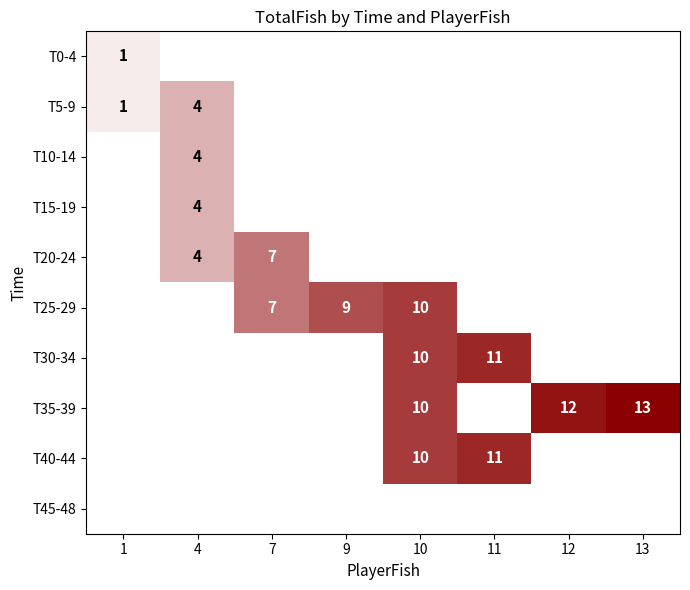

Which category has the highest value across all series?

13